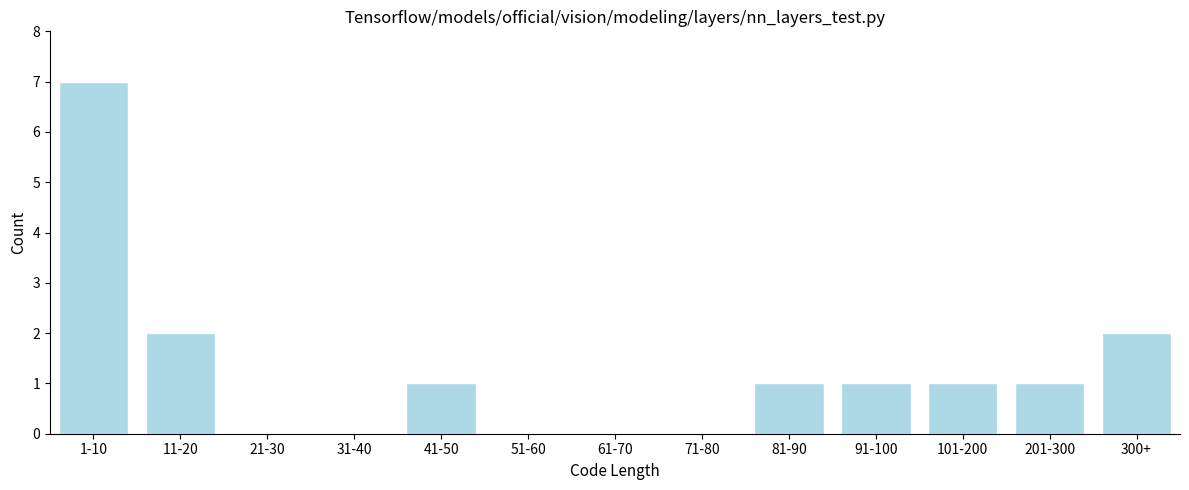

Reading left to right, list all the values displayed in this chart.

1-10=7	11-20=2	21-30=0	31-40=0	41-50=1	51-60=0	61-70=0	71-80=0	81-90=1	91-100=1	101-200=1	201-300=1	300+=2